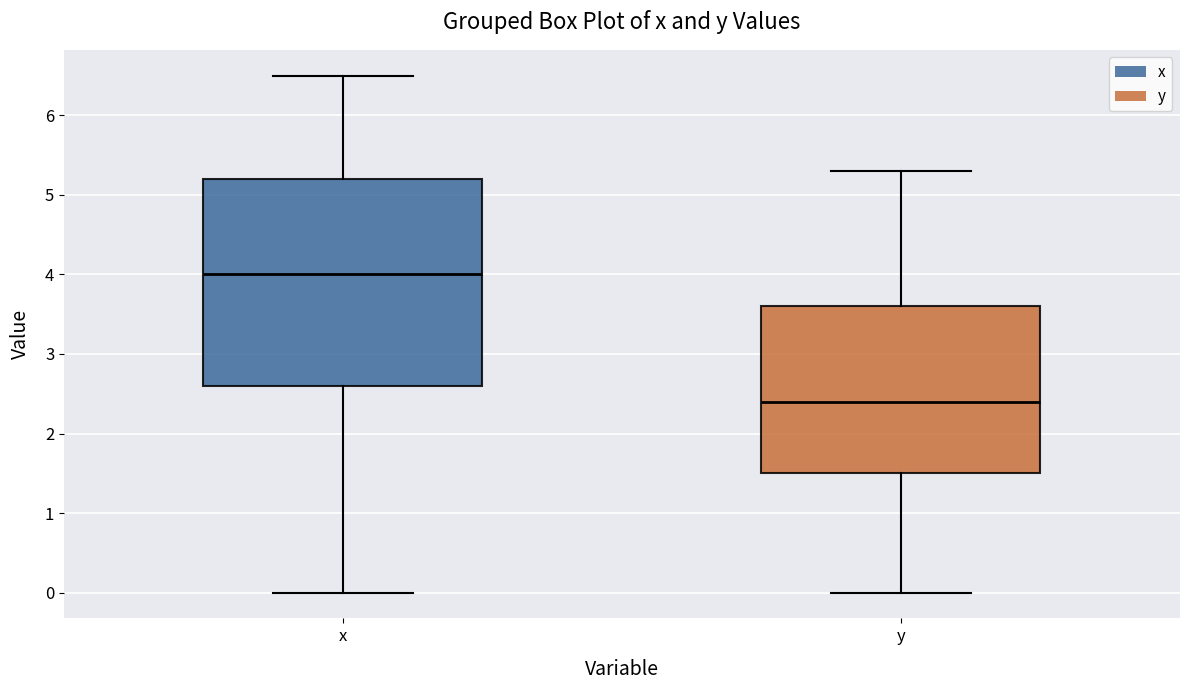

Reading left to right, transcribe this box plot: for each box, give where its median line is, the range the box spans, and where its two whiskers end, as read against the y-axis. The values are not printed on the chart, so give them approximately, as read against the axis.

x: median 4.0, box 2.6 to 5.2, whiskers 0.0 to 6.5
y: median 2.4, box 1.5 to 3.6, whiskers 0.0 to 5.3